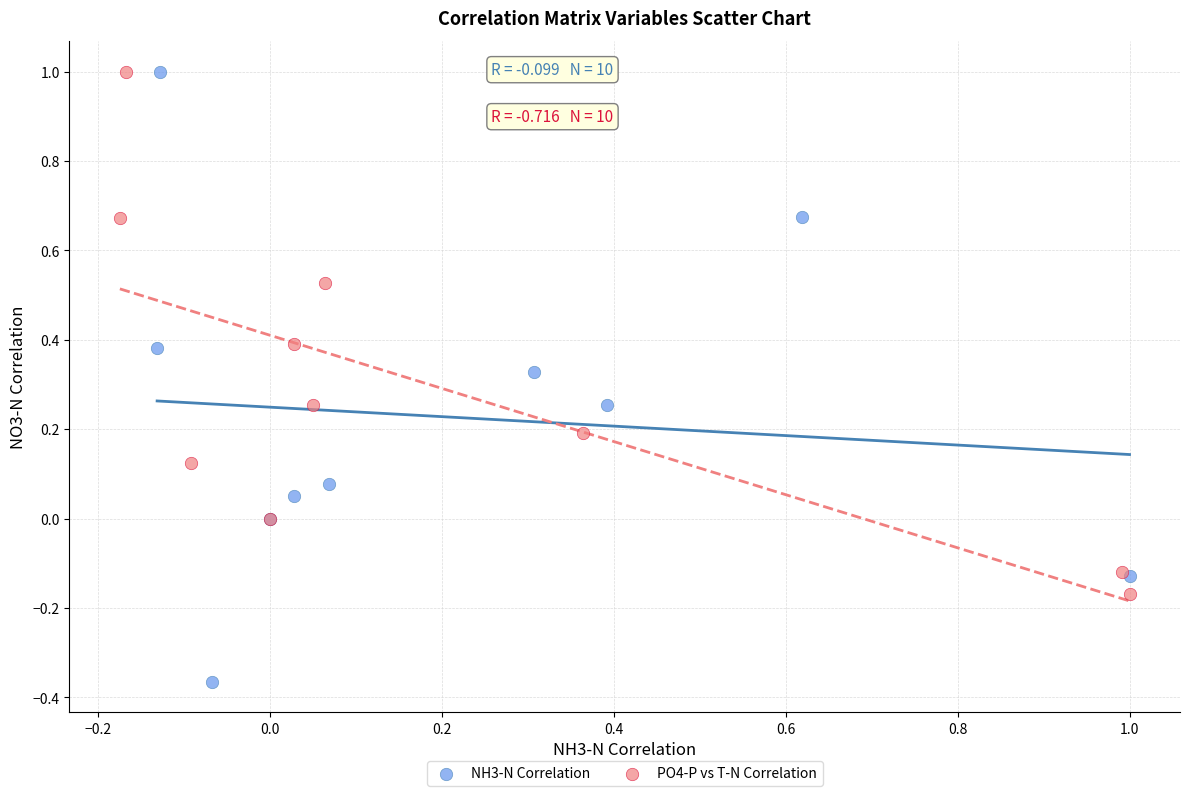

Which series has the largest Y range (max minus min)?

NH3-N Correlation